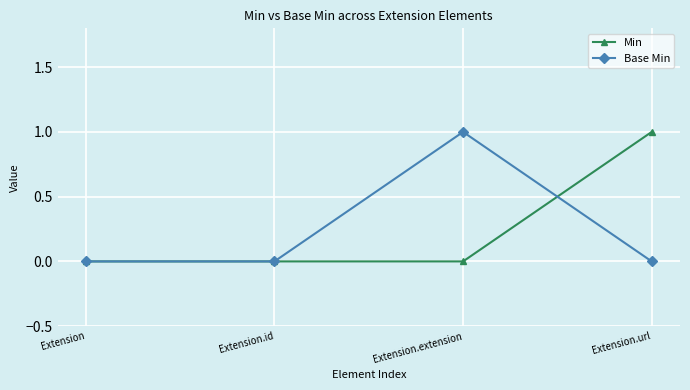

What is the sum of the Min values at Extension and Extension.url?

1